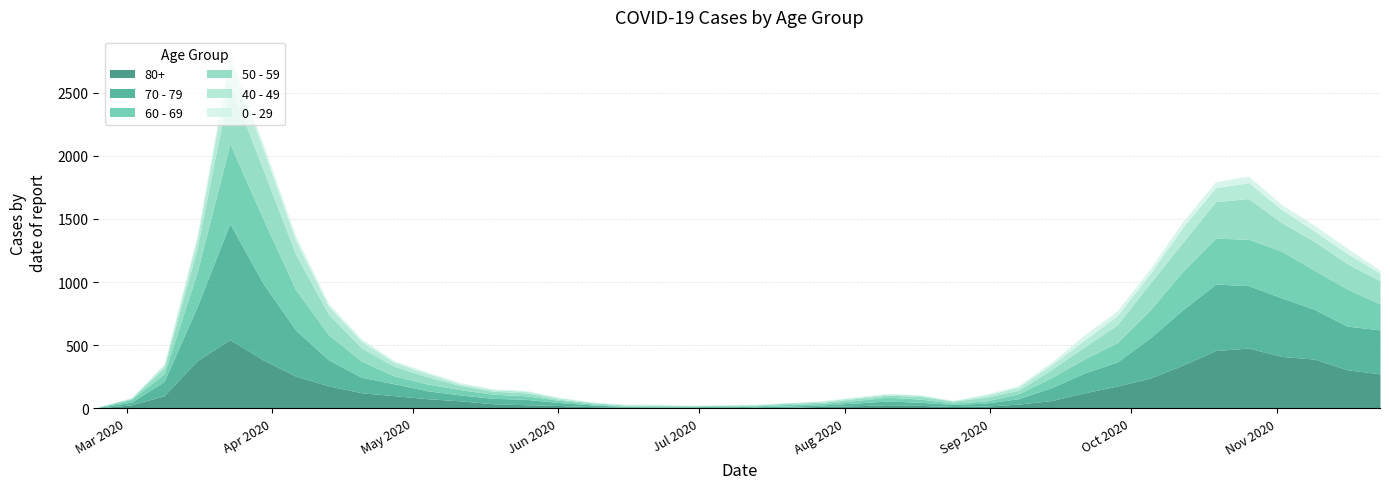

Where is 50 - 59 nearest to the value 239?

2020-10-12